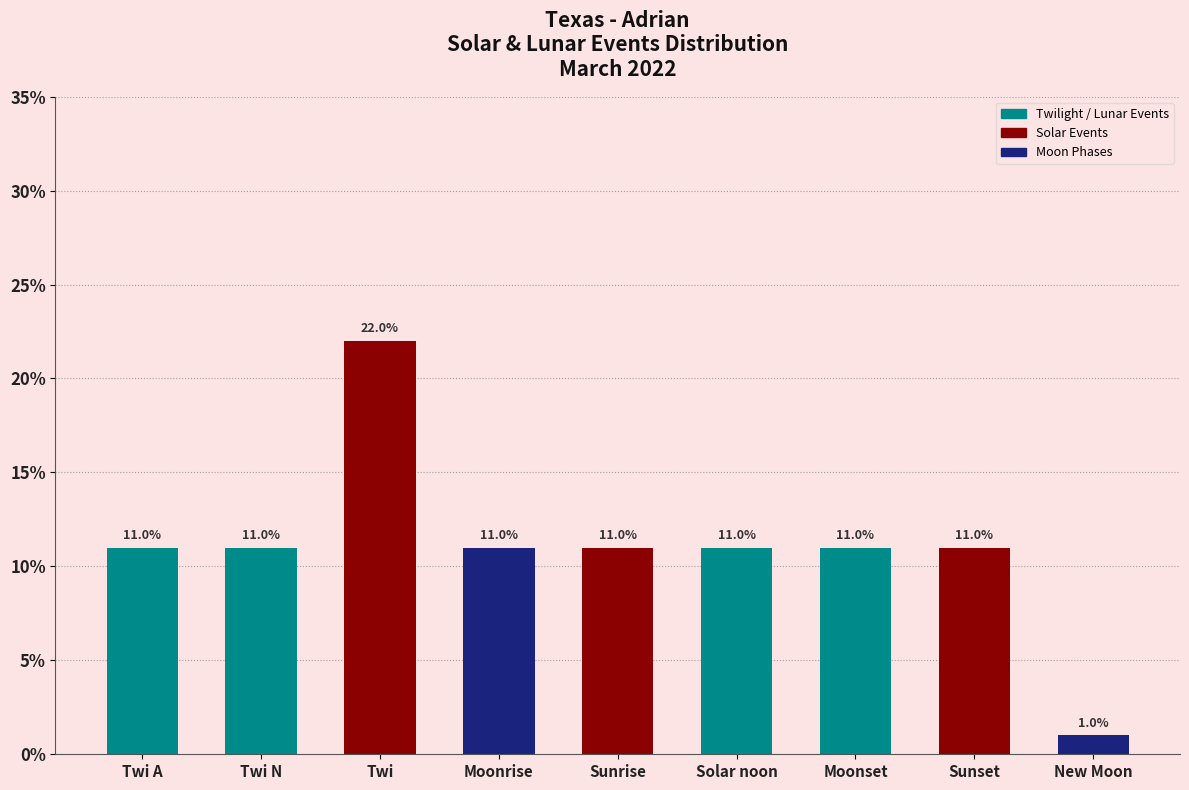

How many bars are there in total?

9